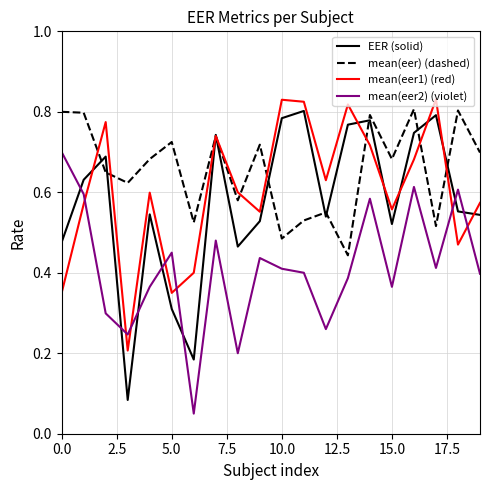

Which series has the widest spread of values?

EER (solid)